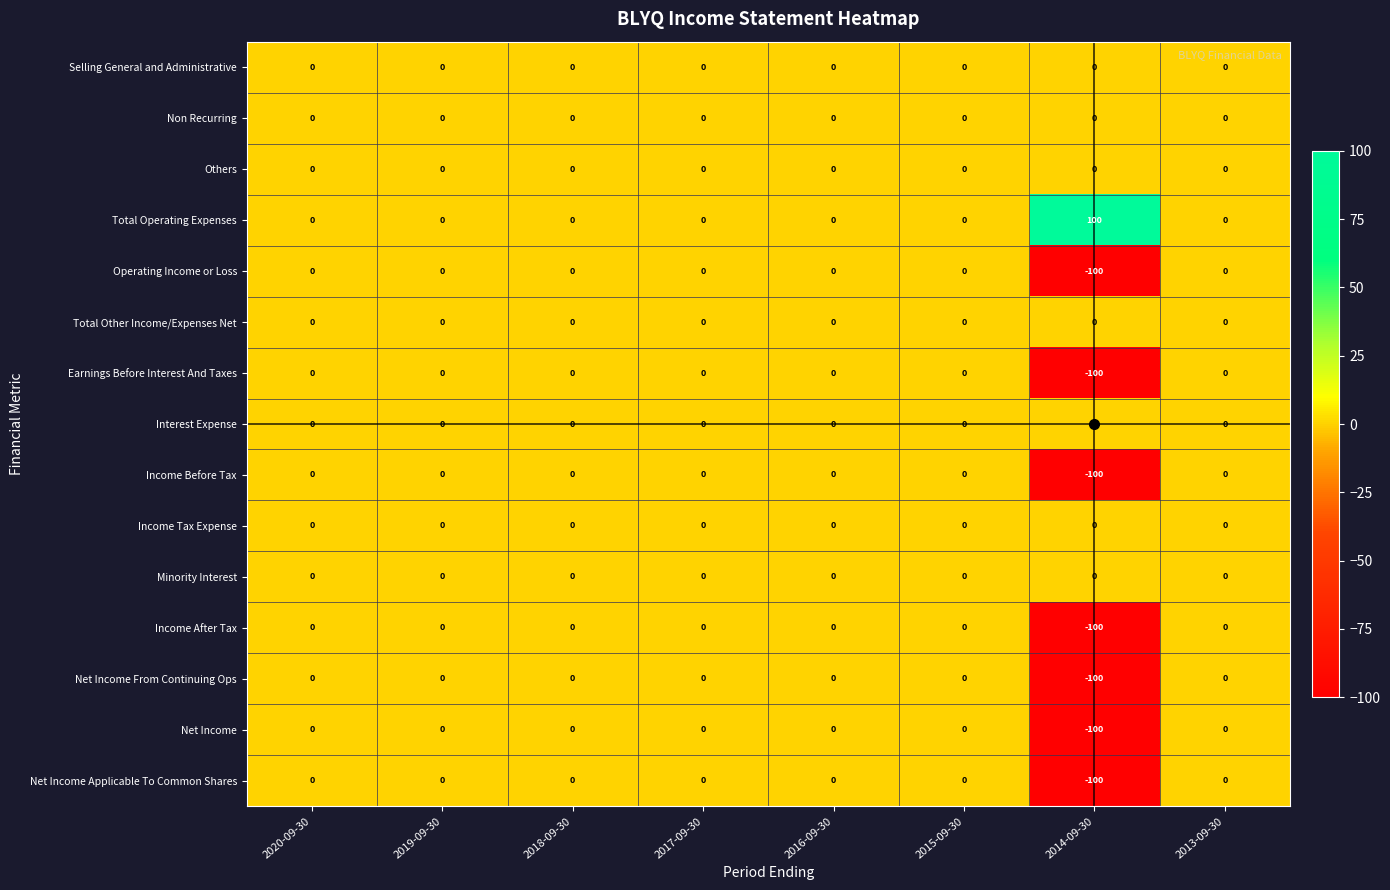

What is the difference between the highest and lowest values at 2014-09-30?

200